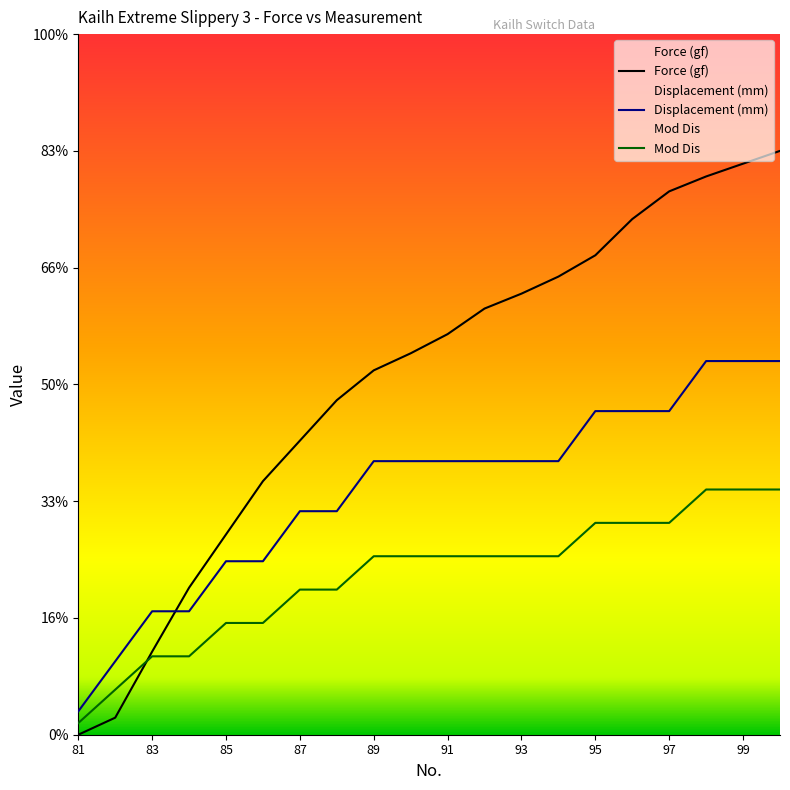

Reading left to right, list all the values displayed in this chart.

Force (gf): 81=0.0	82=0.7	83=3.6	84=6.3	85=8.6	86=10.9	87=12.6	88=14.3	89=15.6	90=16.3	91=17.2	92=18.2	93=18.9	94=19.6	95=20.5	96=22.1	97=23.3	98=23.9	99=24.5	100=25.0
Displacement (mm): 81=1.0	82=3.1	83=5.3	84=5.3	85=7.4	86=7.4	87=9.6	88=9.6	89=11.7	90=11.7	91=11.7	92=11.7	93=11.7	94=11.7	95=13.9	96=13.9	97=13.9	98=16.0	99=16.0	100=16.0
Mod Dis: 81=0.5	82=1.9	83=3.4	84=3.4	85=4.8	86=4.8	87=6.2	88=6.2	89=7.6	90=7.6	91=7.6	92=7.6	93=7.6	94=7.6	95=9.1	96=9.1	97=9.1	98=10.5	99=10.5	100=10.5